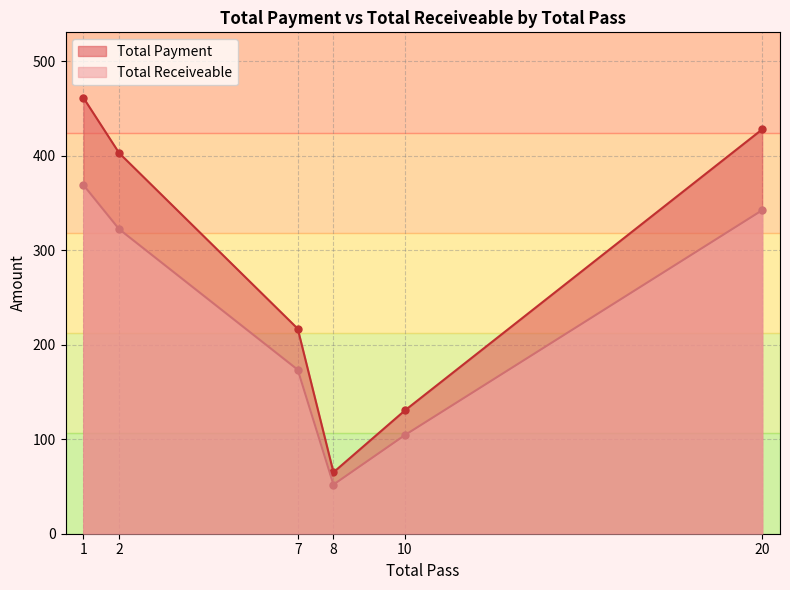

What is the difference between the second highest and second lowest values in the Total Receiveable series?

238.0